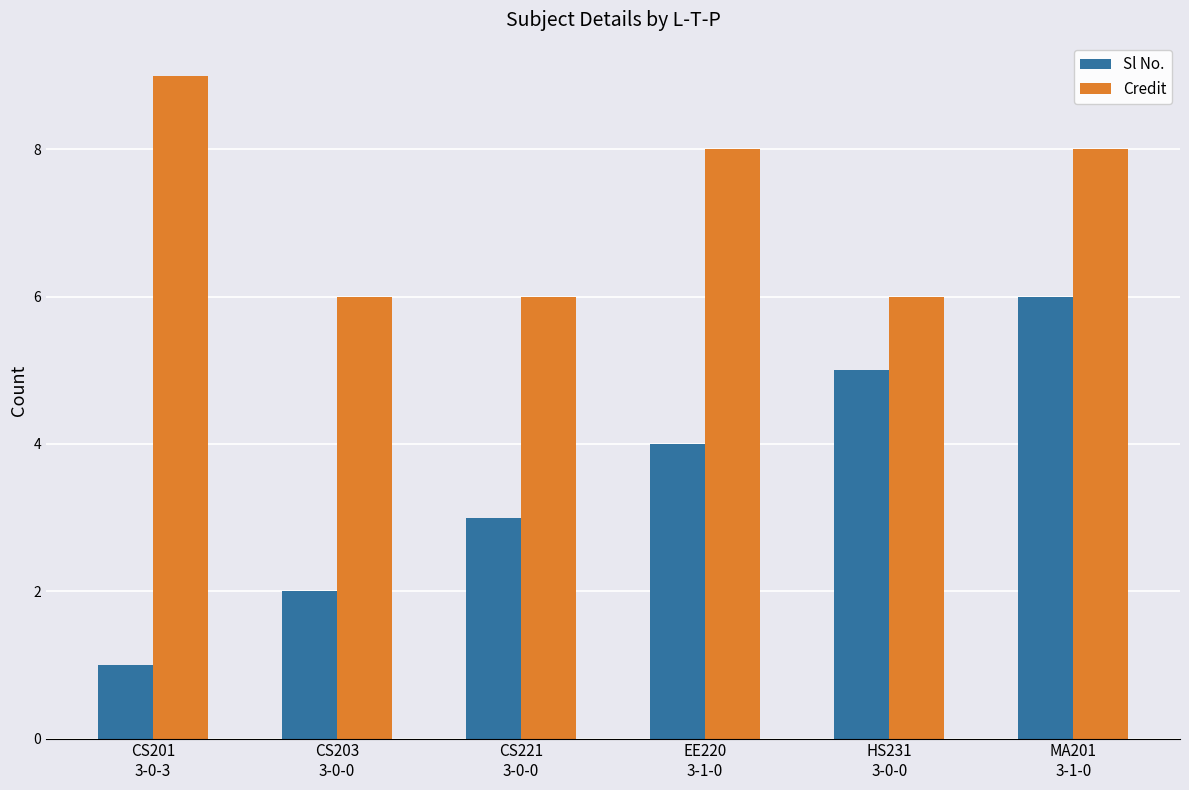

Which series has the widest spread of values?

Sl No.